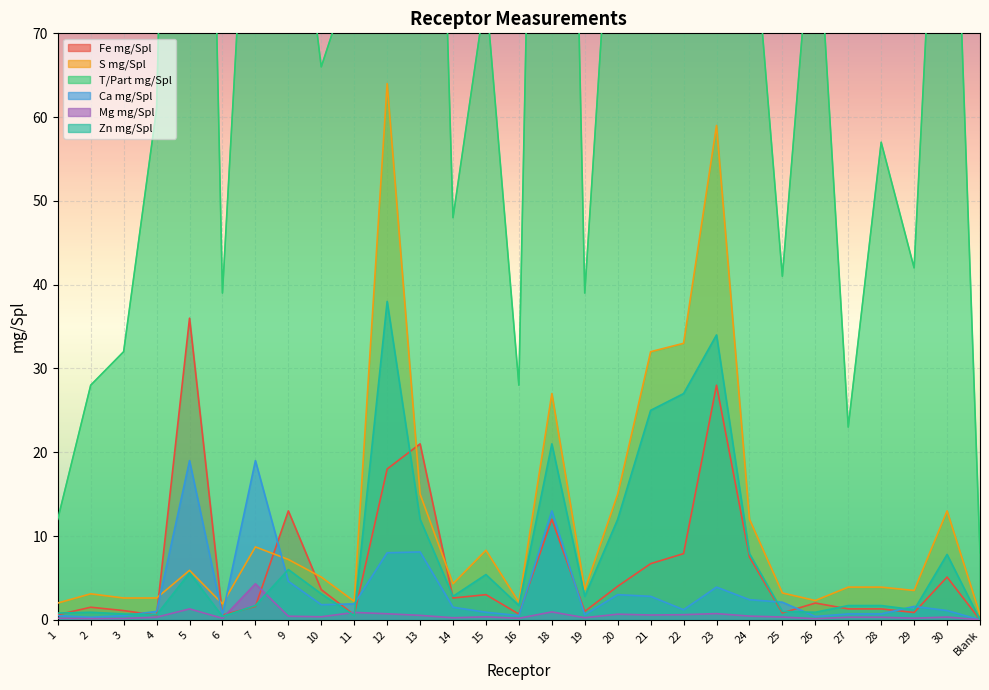

Which category has the highest value across all series?

12